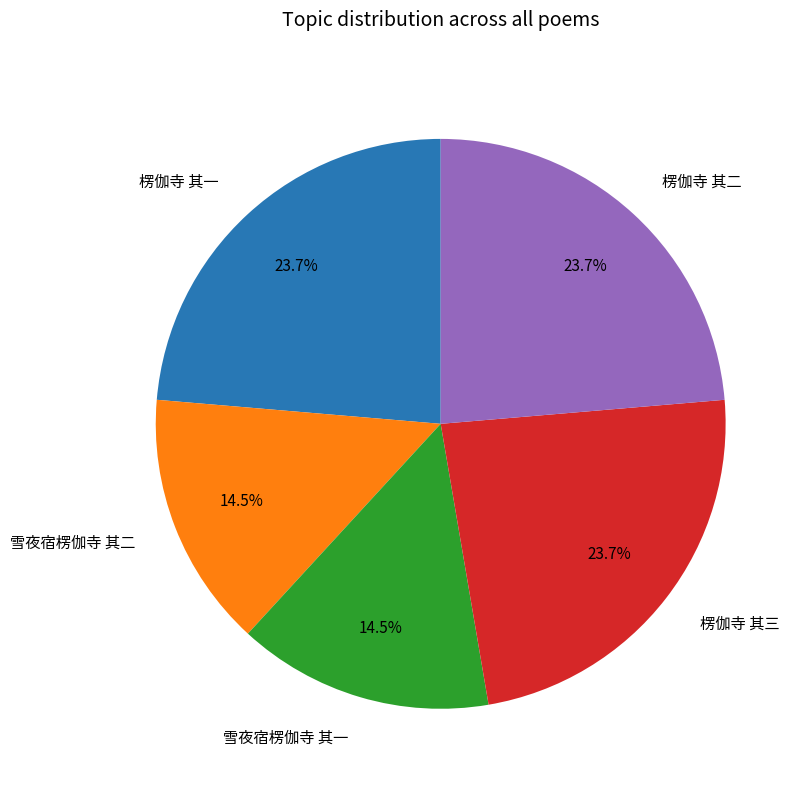

What percentage do 雪夜宿楞伽寺 其一 and 楞伽寺 其二 together represent?

38.2%